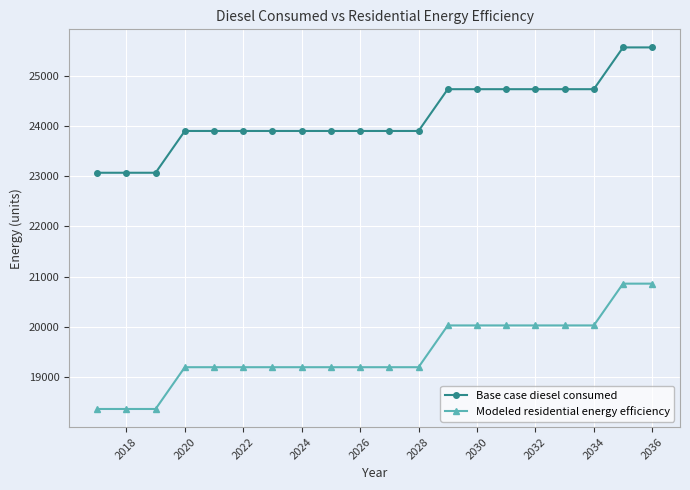

List the series in order of their overall mean, lowest first.

Modeled residential energy efficiency, Base case diesel consumed